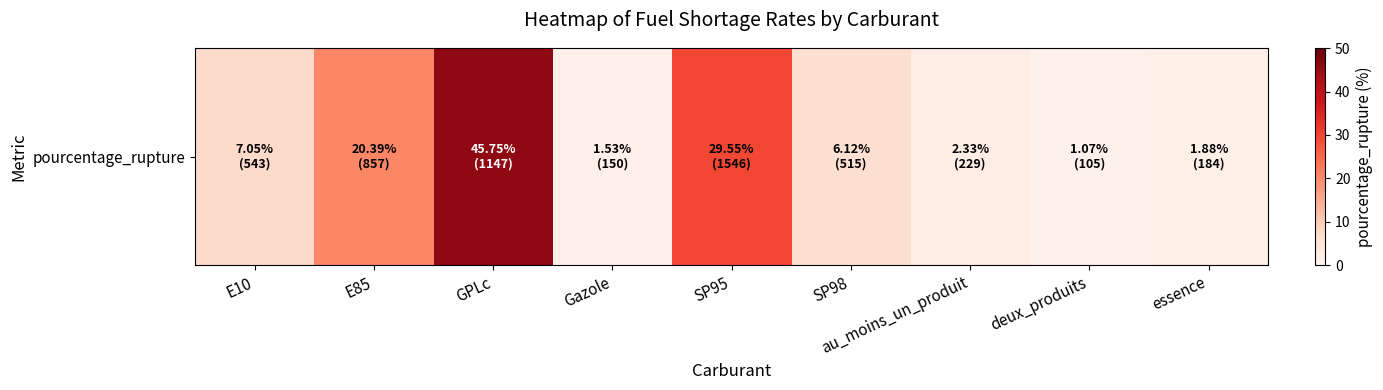

What value does the data have at Gazole?

1.5